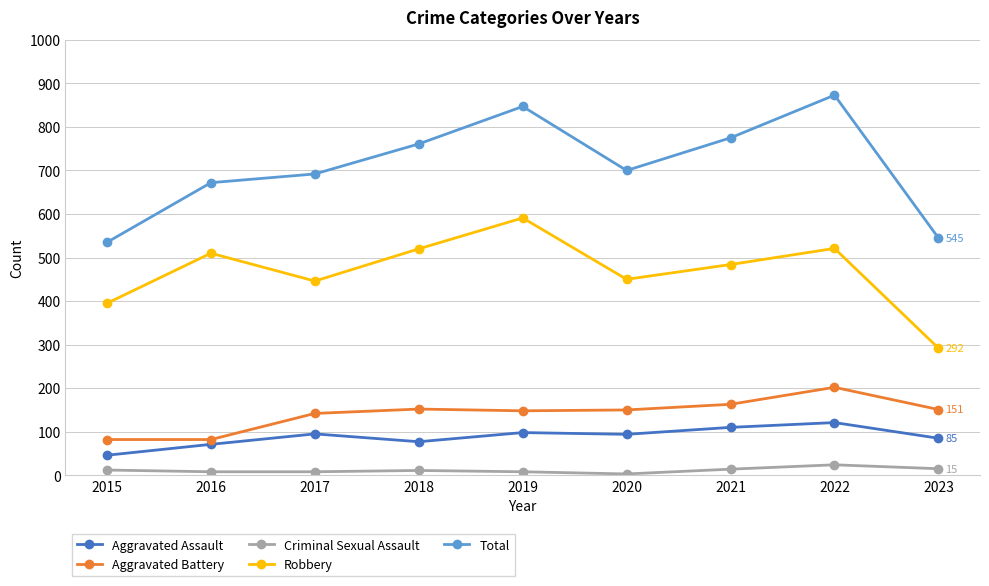

What are all the series names shown in the legend?

Aggravated Assault, Aggravated Battery, Criminal Sexual Assault, Robbery, Total